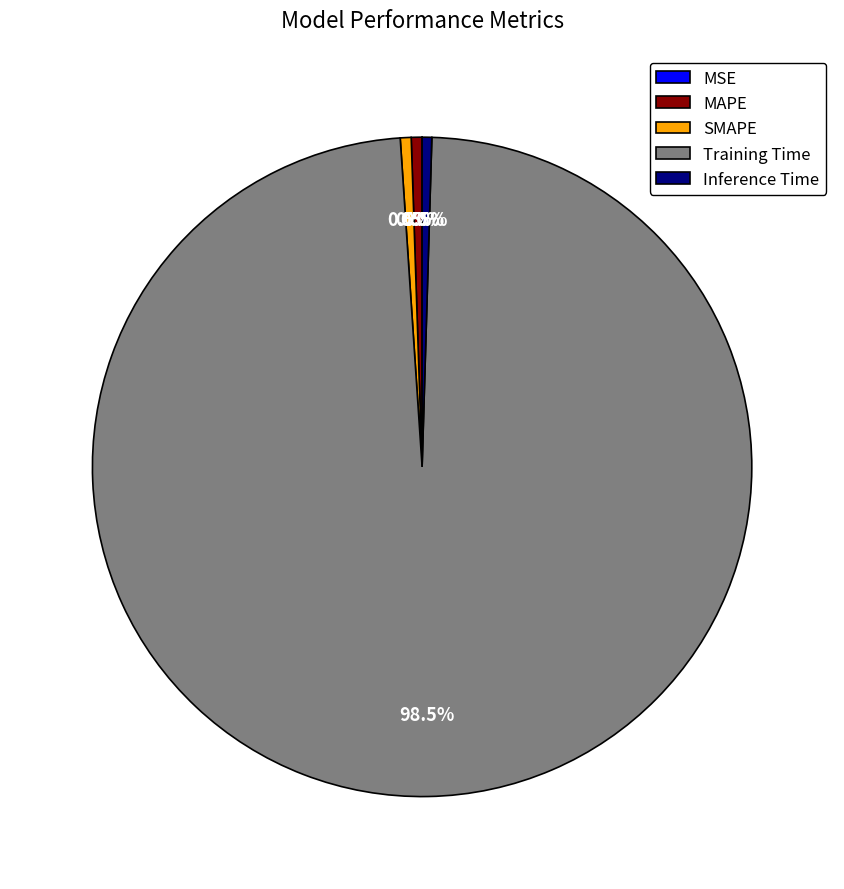

To the nearest percent, what is the average slice percentage?

20%